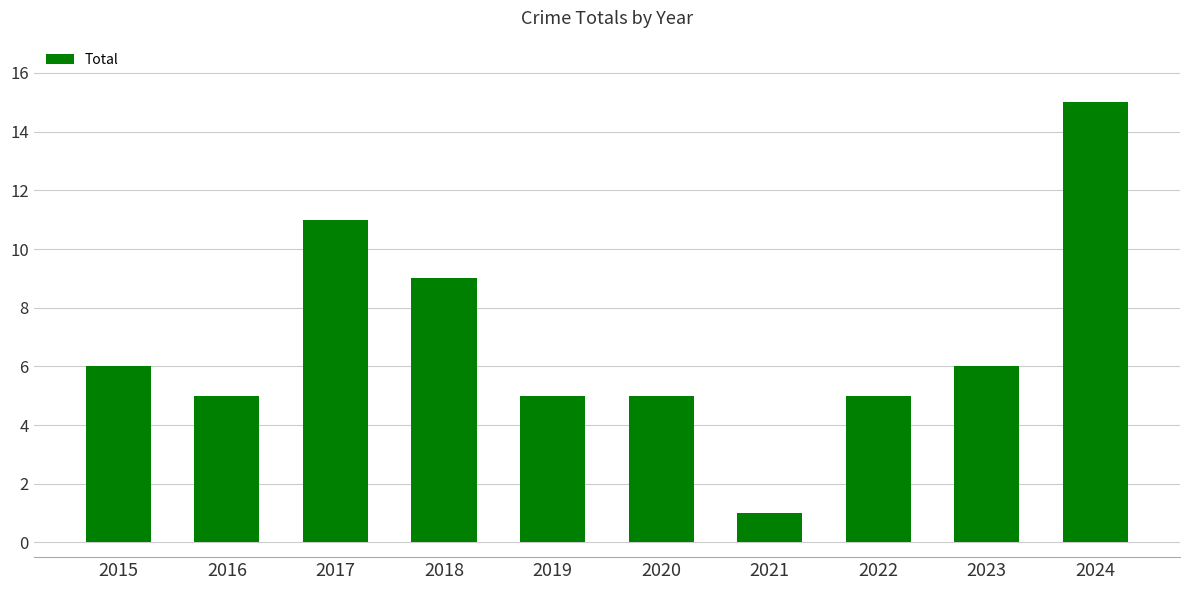

Which category has the highest value across all series?

2024